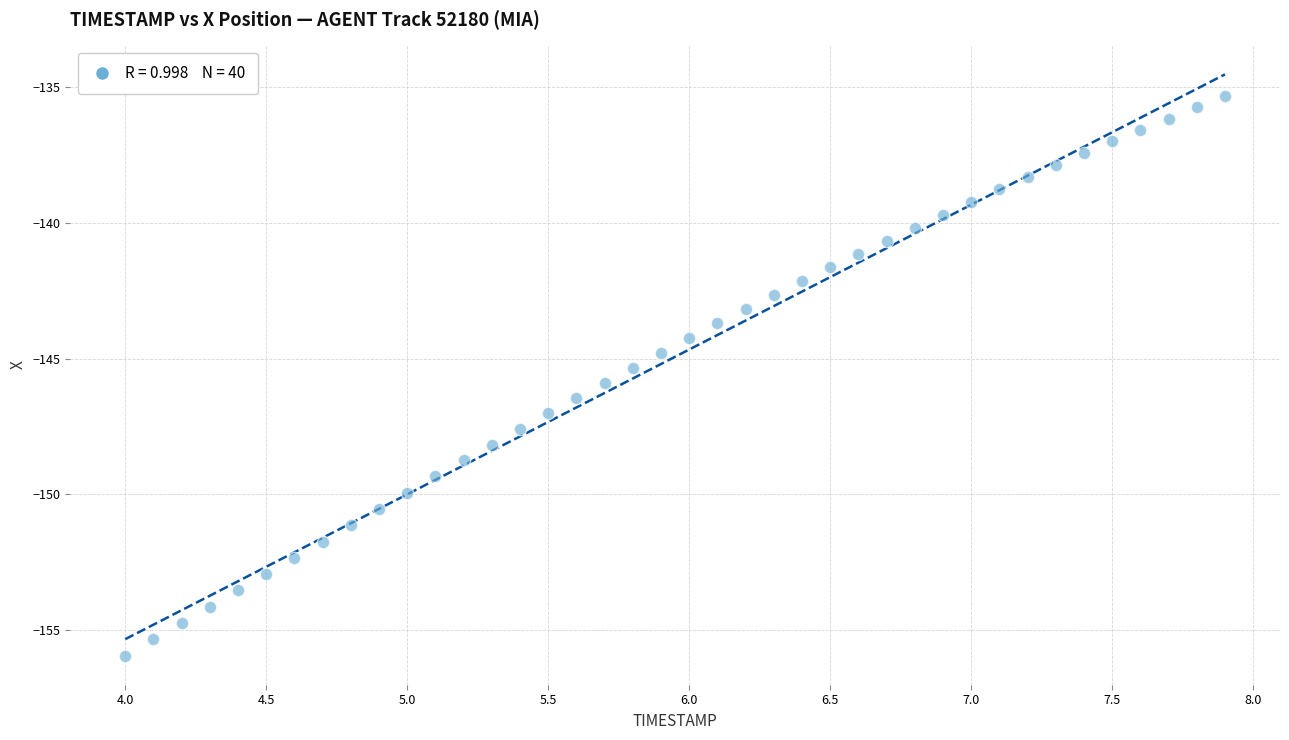

What is the range of X values (max minus min)?

3.9